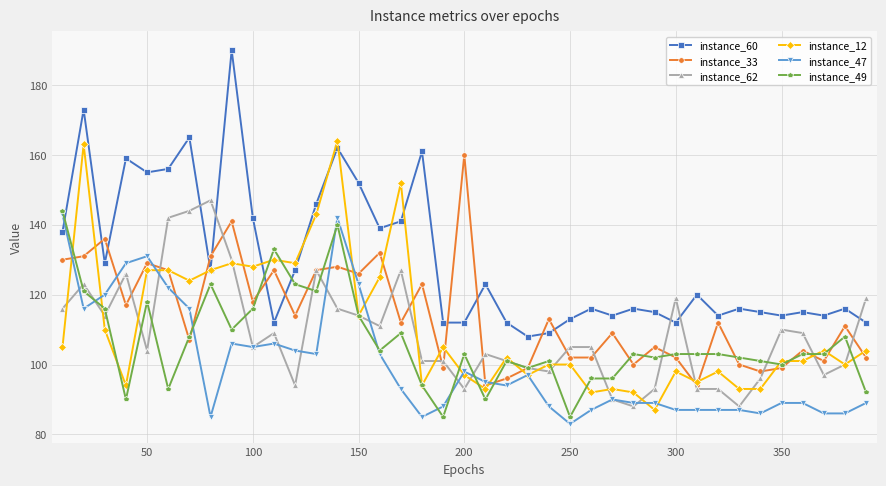

How many times do instance_60 and instance_62 cross each other?

5